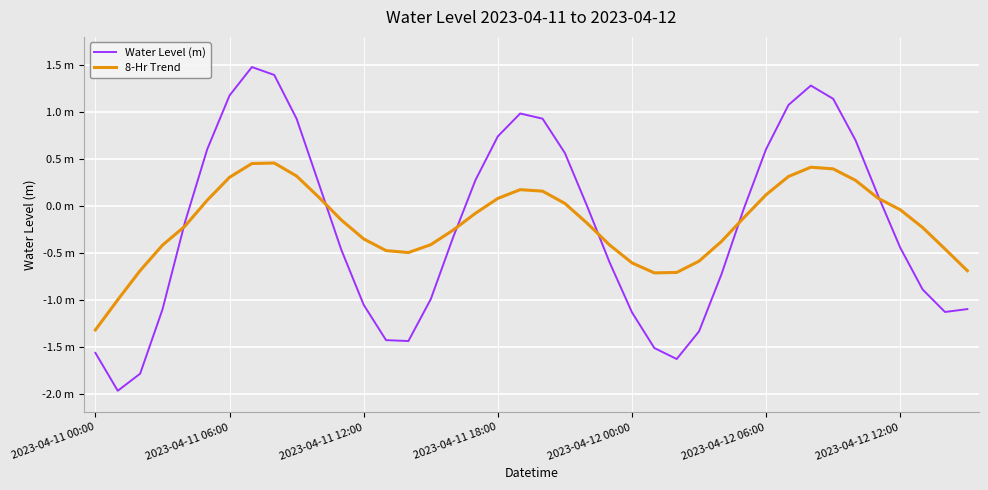

What are all the series names shown in the legend?

Water Level (m), 8-Hr Trend